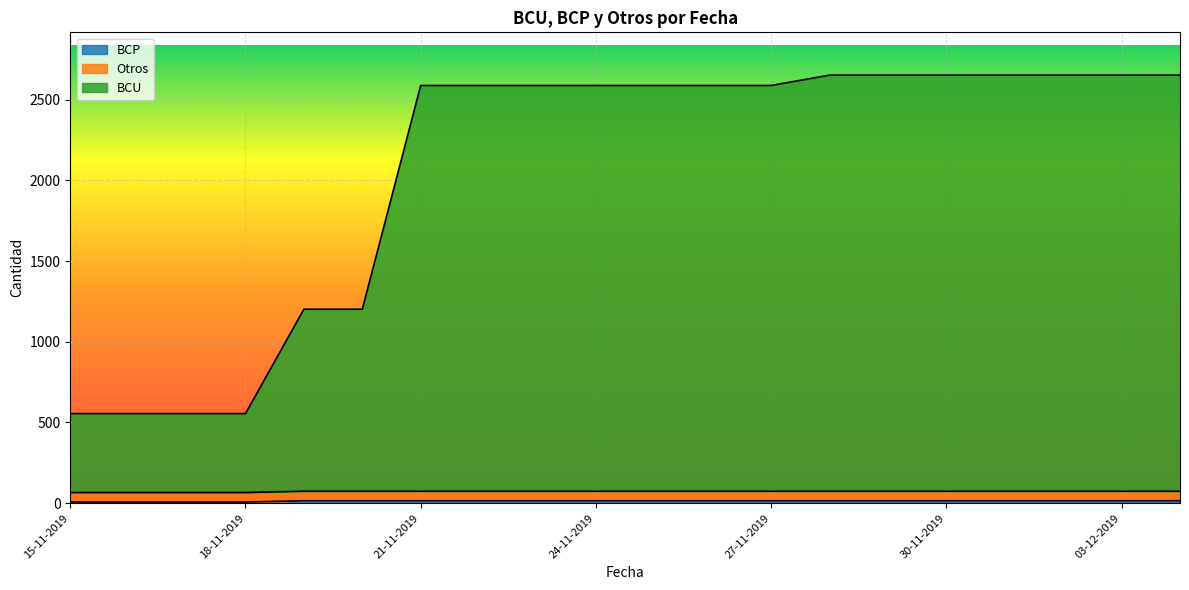

True or false: BCP and BCU cross at least once.

False